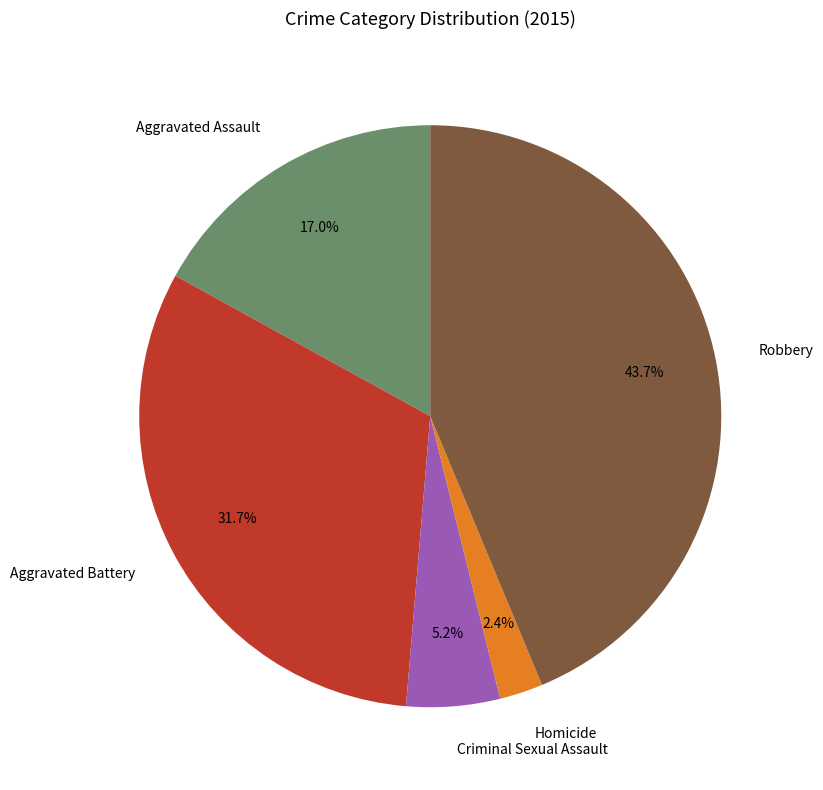

Which slice is the largest?

Robbery